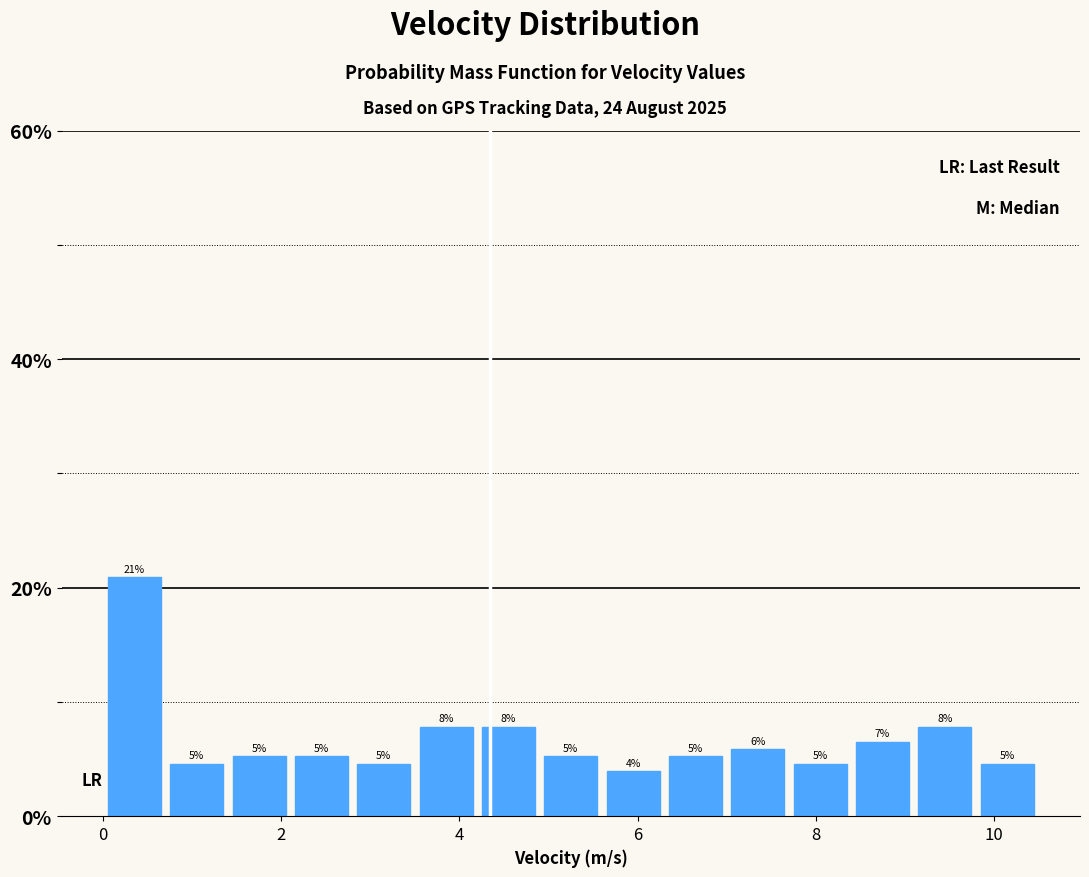

Around what value on the x-axis is the tallest bar? Give the approximate position of its centre, as read against the axis.

0.4